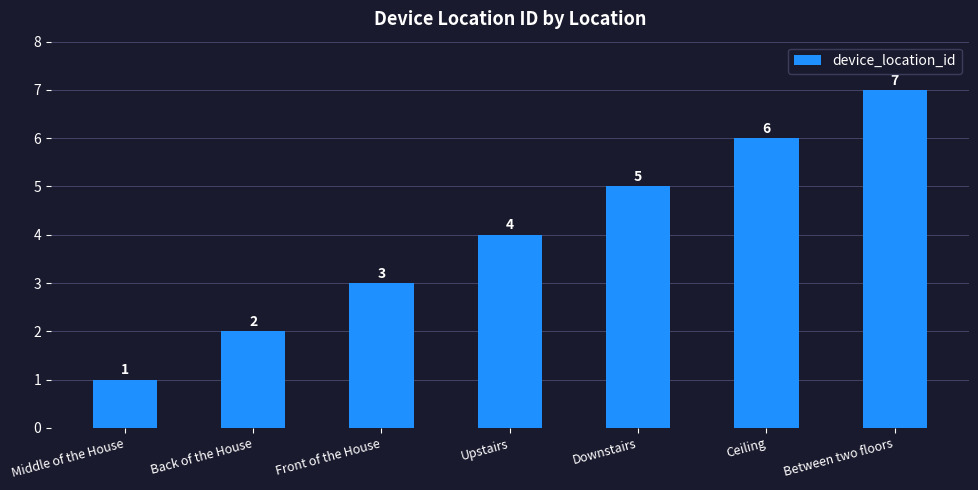

What is the sum of the values at Between two floors and Upstairs?

11